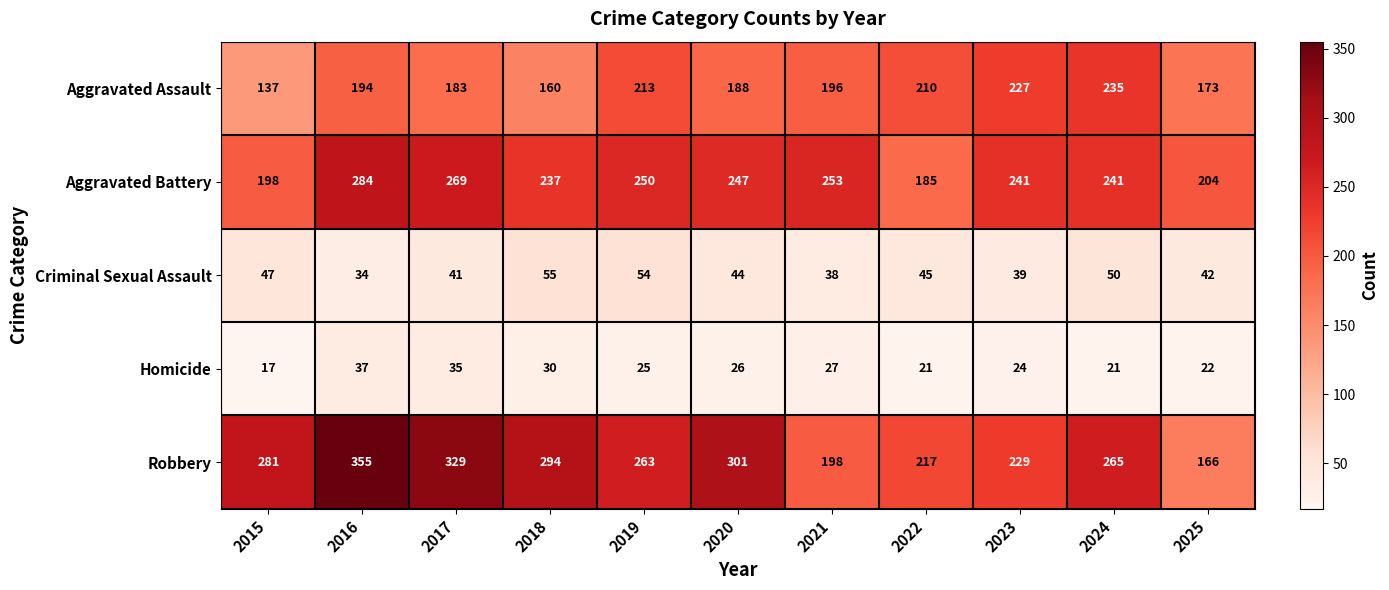

The Robbery series shows 401 at 2023. True or false?

False